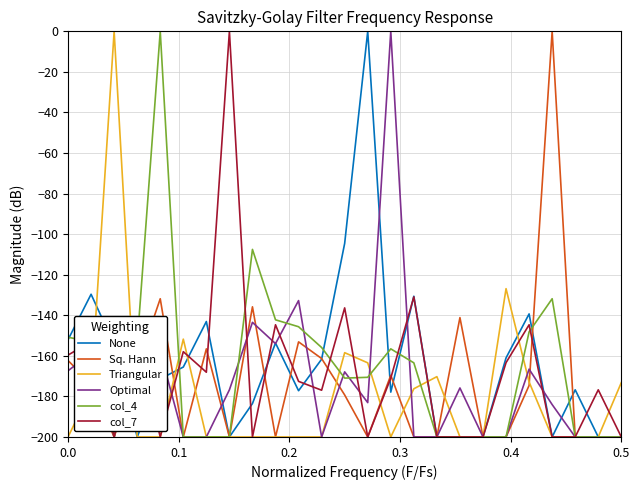

How many interior local valleys does the col_4 series have?

2